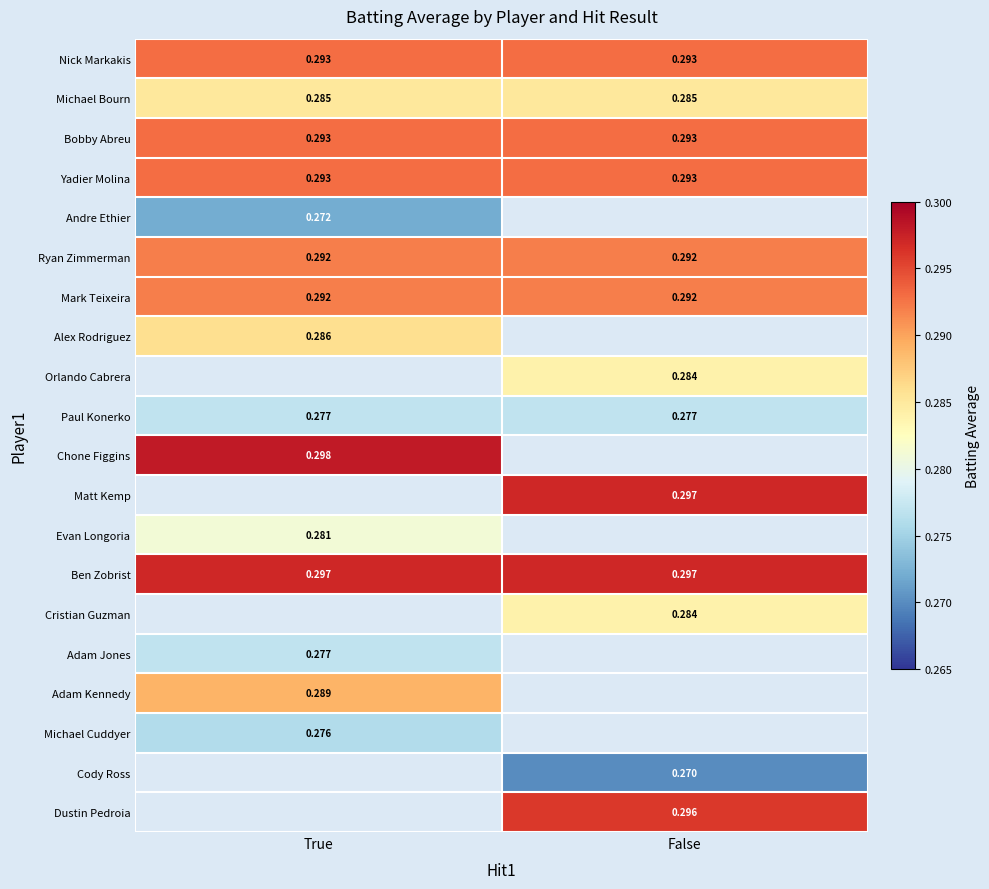

How many distinct data groups are displayed?

20